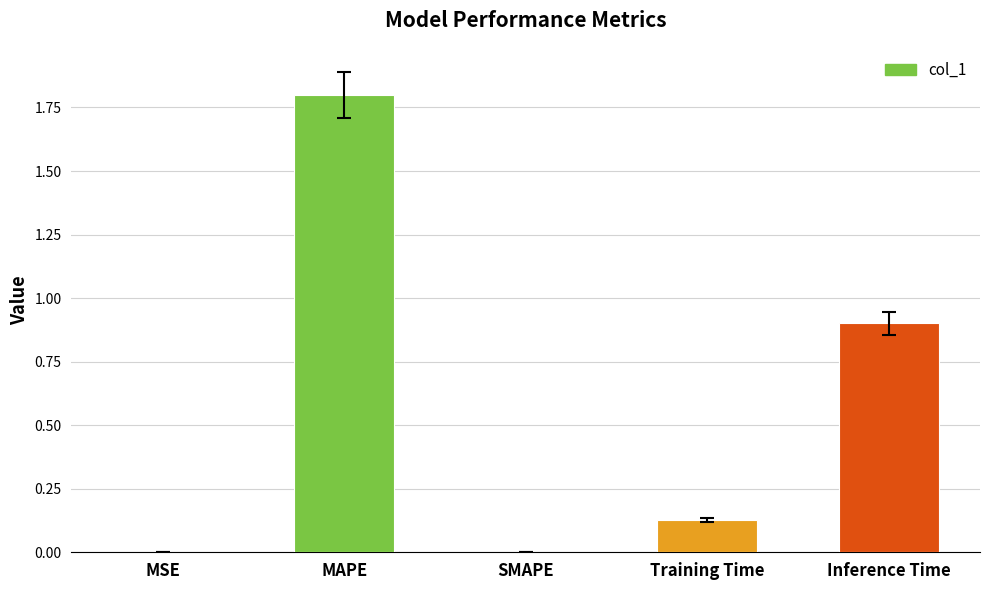

Read the value at Inference Time.

0.9